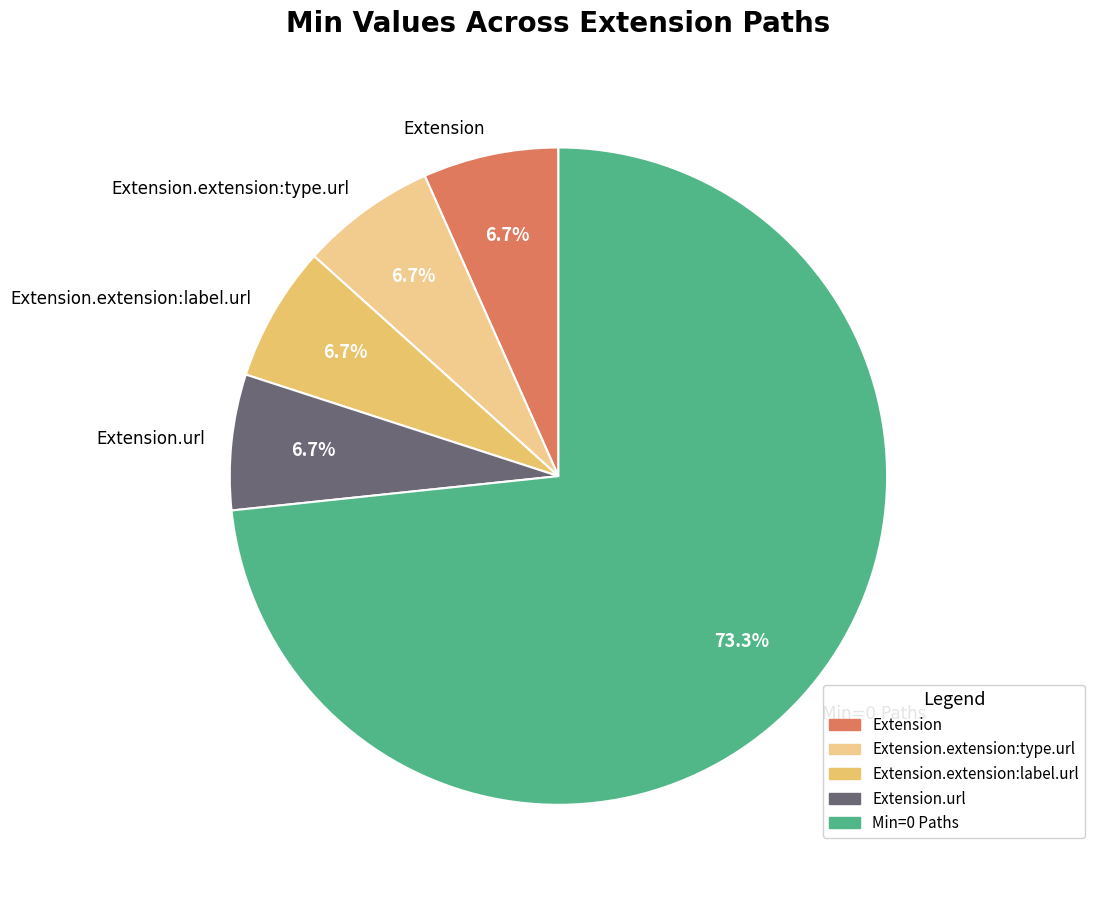

Is Extension.url the majority of the pie?

No